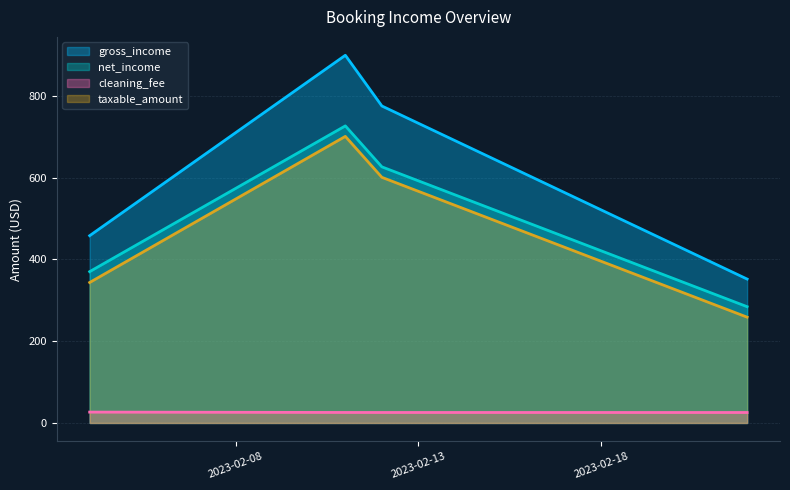

At 2023-02-11, list the series in order from largest to smallest.

gross_income, net_income, taxable_amount, cleaning_fee